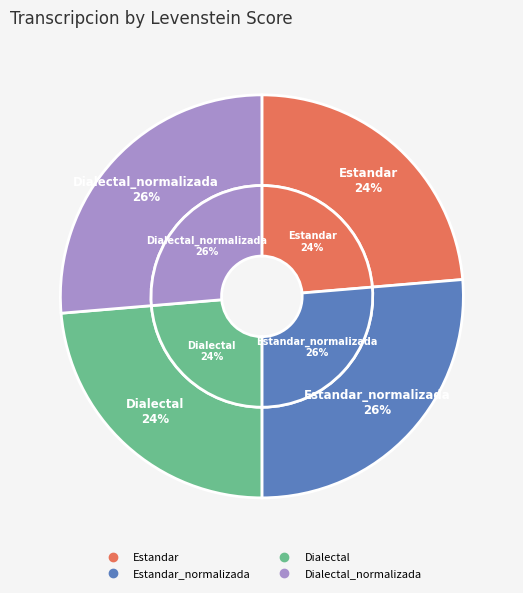

Rank the categories by value from highest to lowest.

Estandar_normalizada, Dialectal_normalizada, Estandar, Dialectal